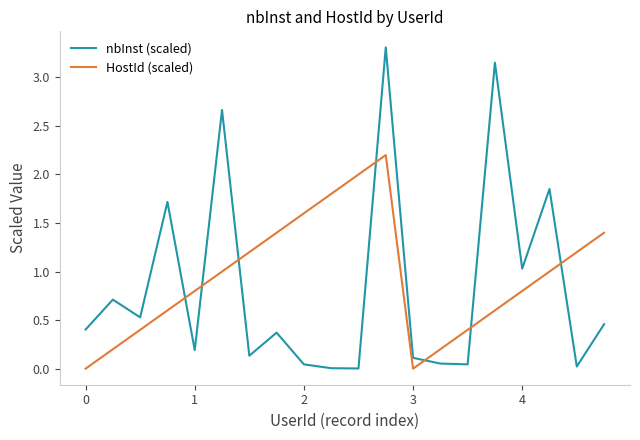

What is the greatest value displayed?

3.3